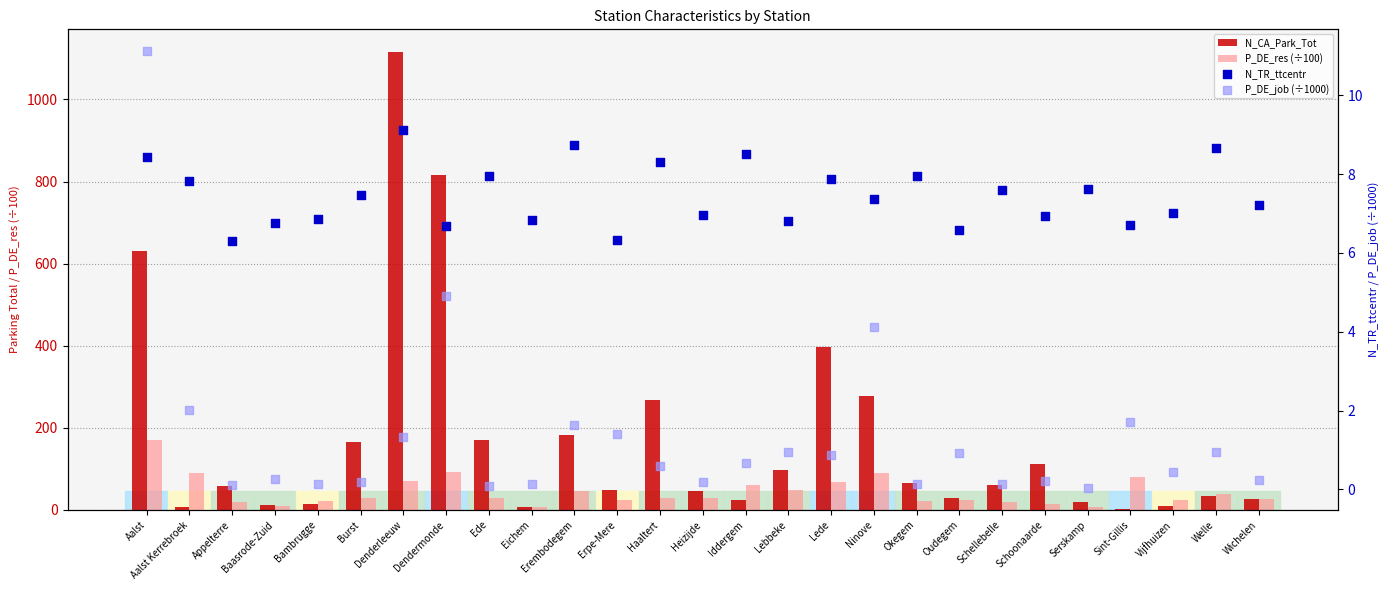

Is the value of N_TR_ttcentr at Burst greater than the value of P_DE_res (÷100) at Burst?

No